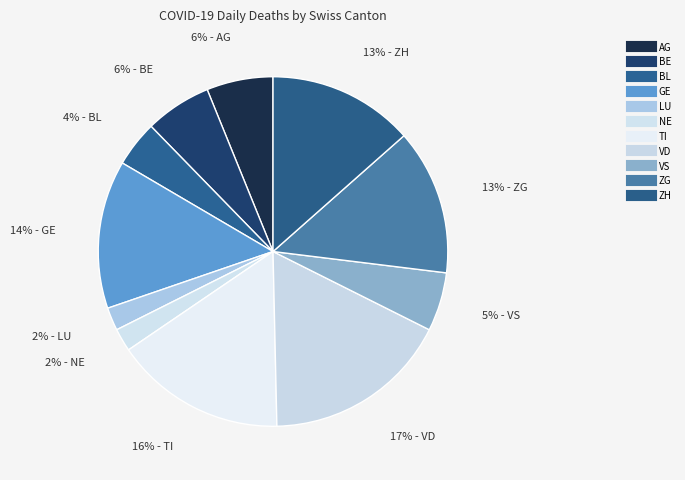

Is VD the majority of the pie?

No